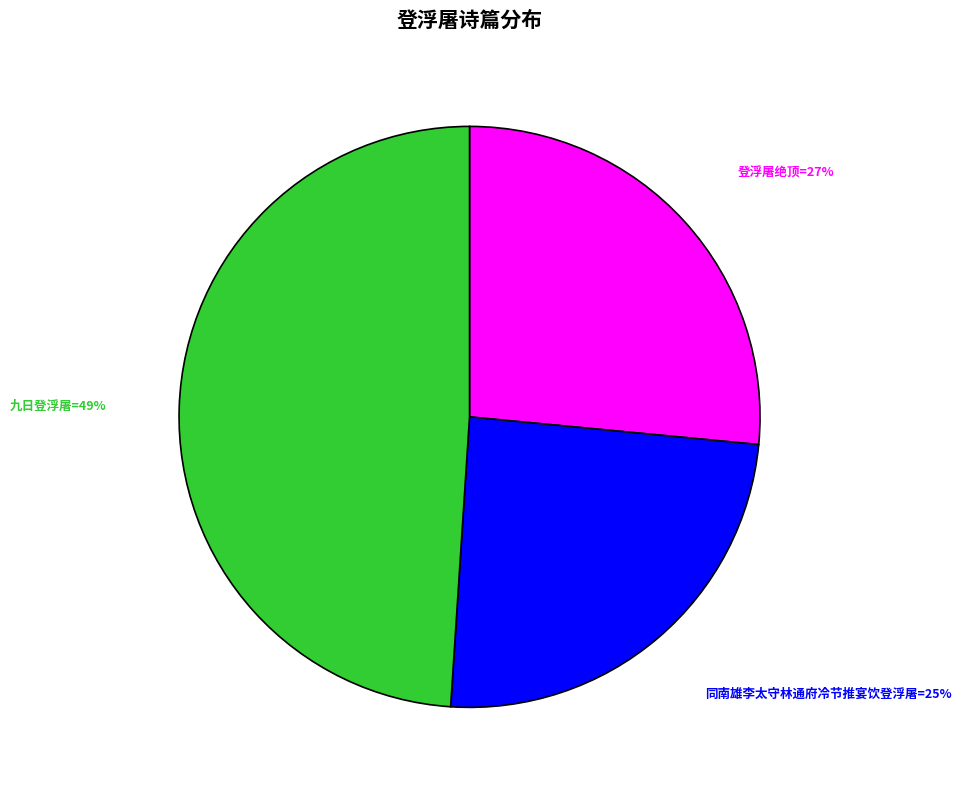

True or false: 登浮屠绝顶=27% accounts for 27% of the total.

True